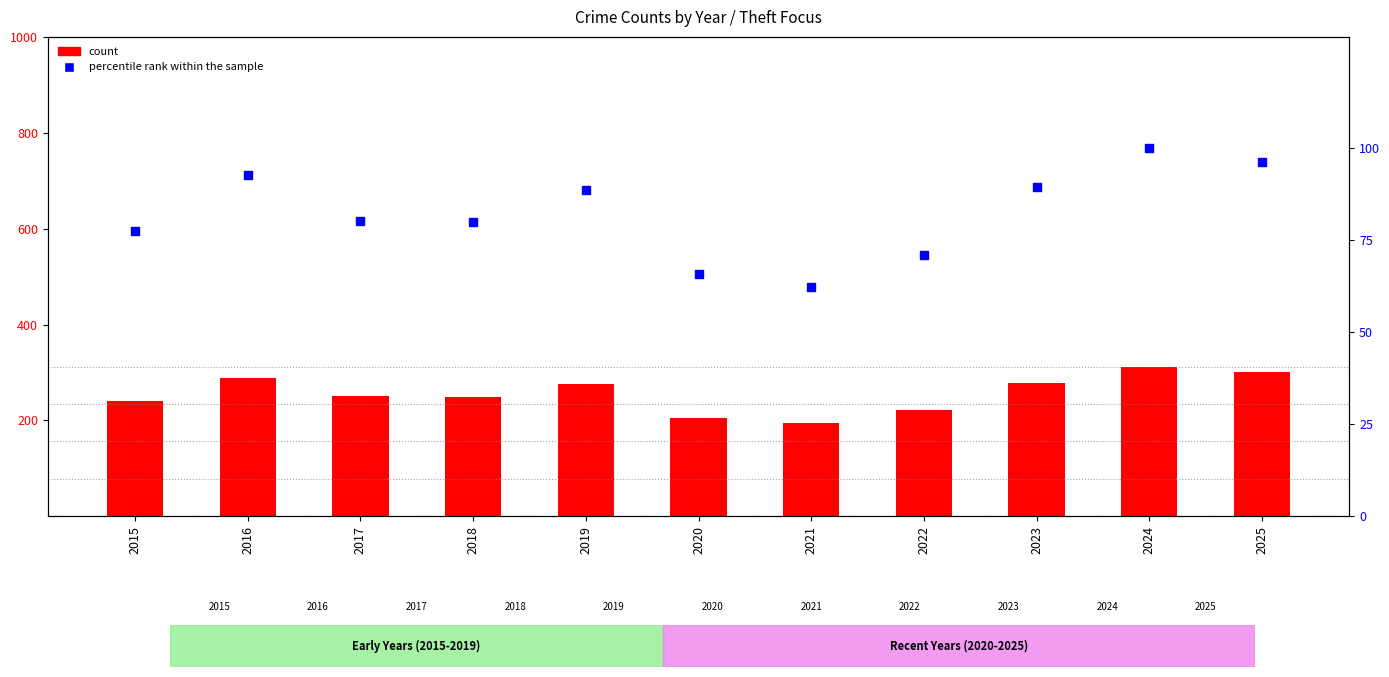

Which series has the largest total across all categories?

Theft